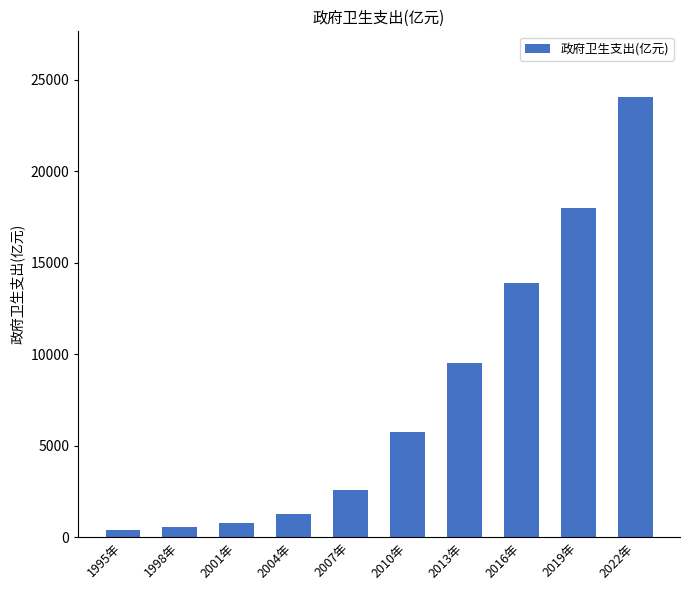

Reading right to left, list all the values displayed in this chart.

2022年=24040.9	2019年=18017.0	2016年=13910.3	2013年=9545.8	2010年=5732.5	2007年=2581.6	2004年=1293.6	2001年=800.6	1998年=590.1	1995年=387.3